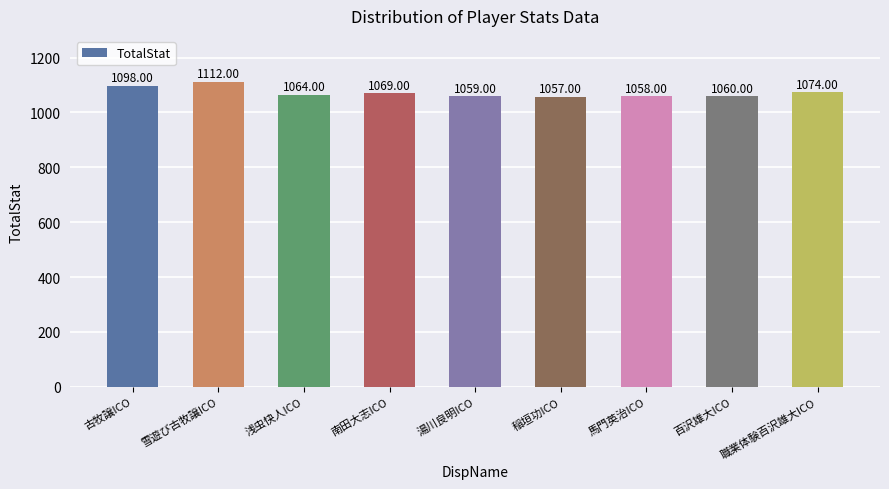

Reading right to left, transcribe all the data shown in this chart.

1074	1060	1058	1057	1059	1069	1064	1112	1098